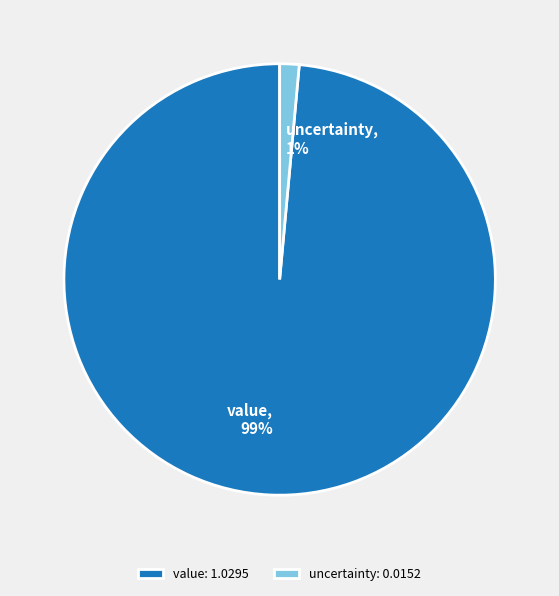

How many slices are in this pie chart?

2